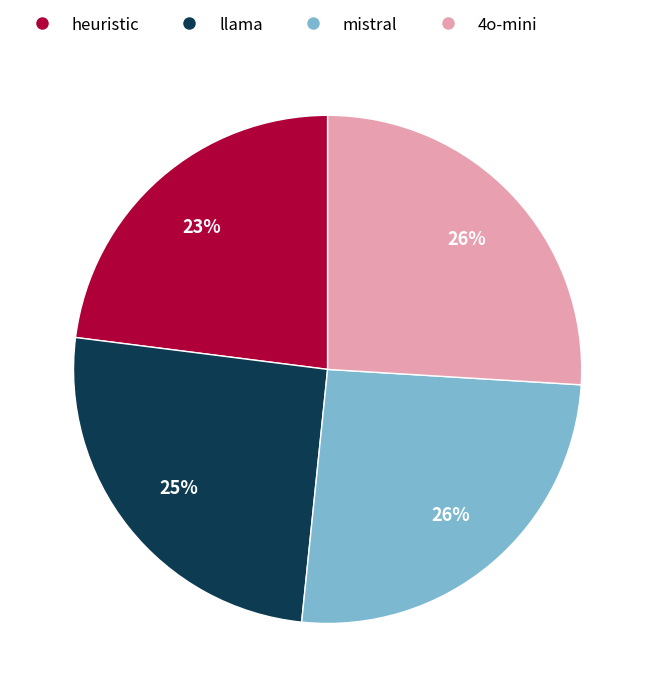

Which category has the smallest portion of the pie?

heuristic